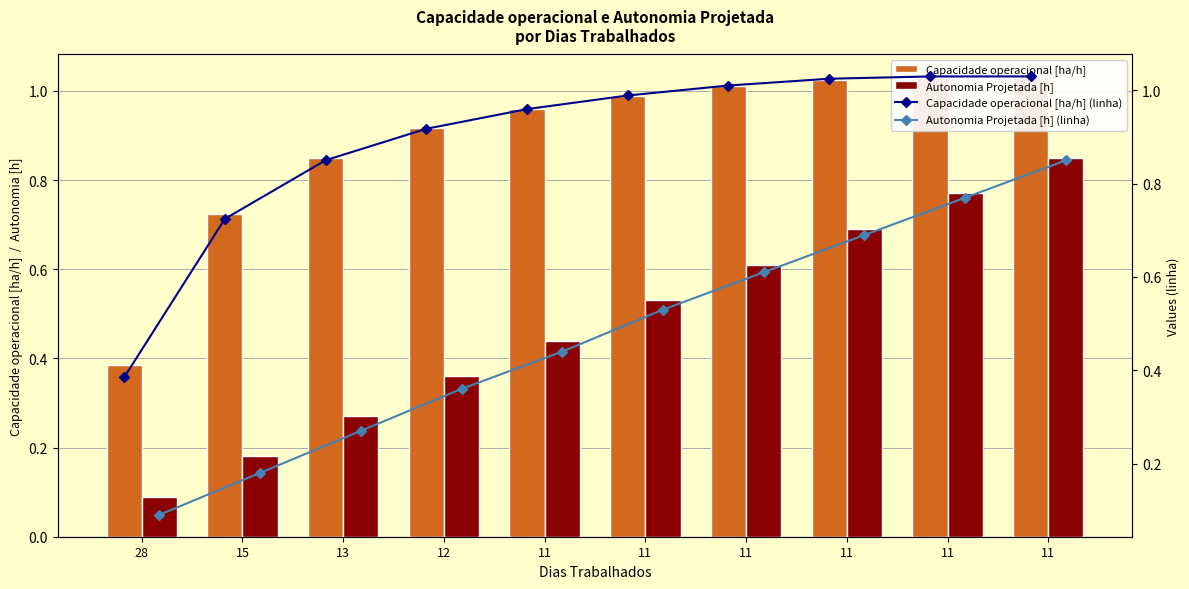

Reading right to left, extract all data points from this chart.

Capacidade operacional [ha/h]: 1.0	1.0	1.0	1.0	1.0	1.0	0.9	0.9	0.7	0.4
Autonomia Projetada [h]: 0.8	0.8	0.7	0.6	0.5	0.4	0.4	0.3	0.2	0.1
Capacidade operacional [ha/h] (linha): 1.0	1.0	1.0	1.0	1.0	1.0	0.9	0.9	0.7	0.4
Autonomia Projetada [h] (linha): 0.8	0.8	0.7	0.6	0.5	0.4	0.4	0.3	0.2	0.1